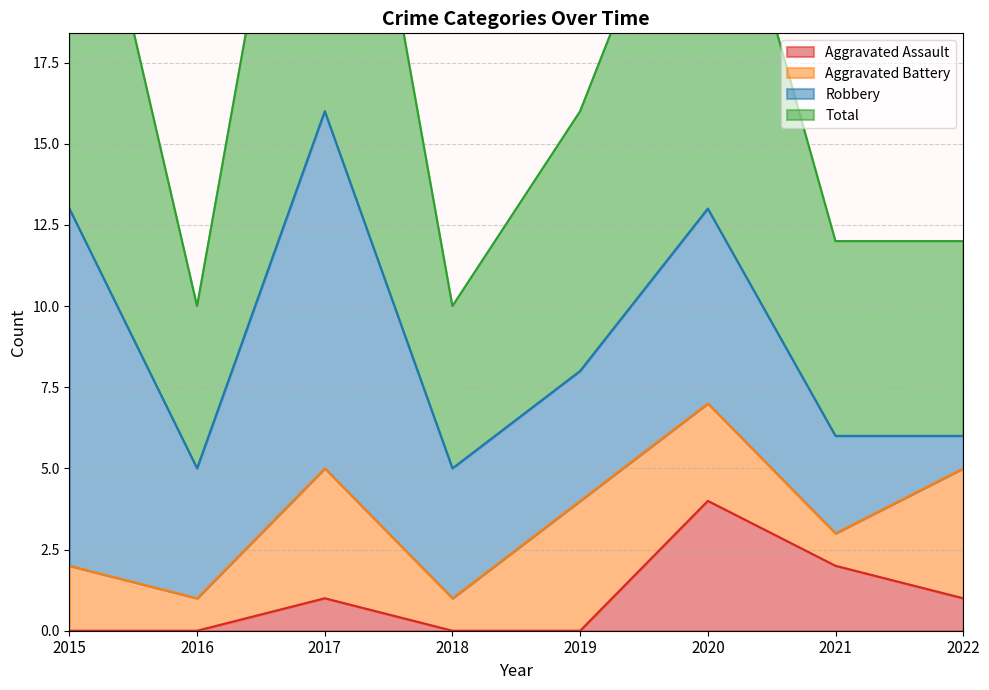

Where does the Total series first go above 16?

2015